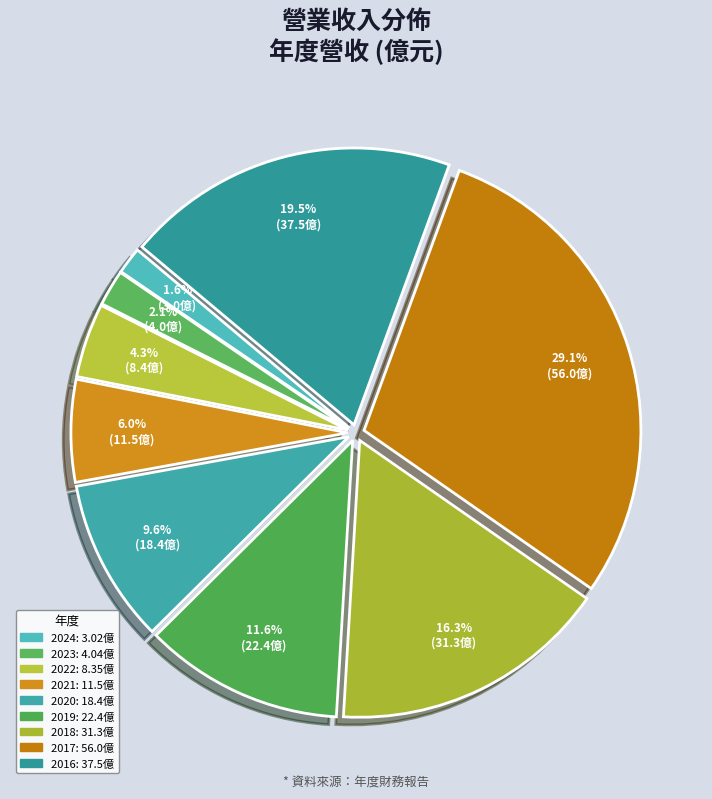

Rank the categories by value from lowest to highest.

2024, 2023, 2022, 2021, 2020, 2019, 2018, 2016, 2017